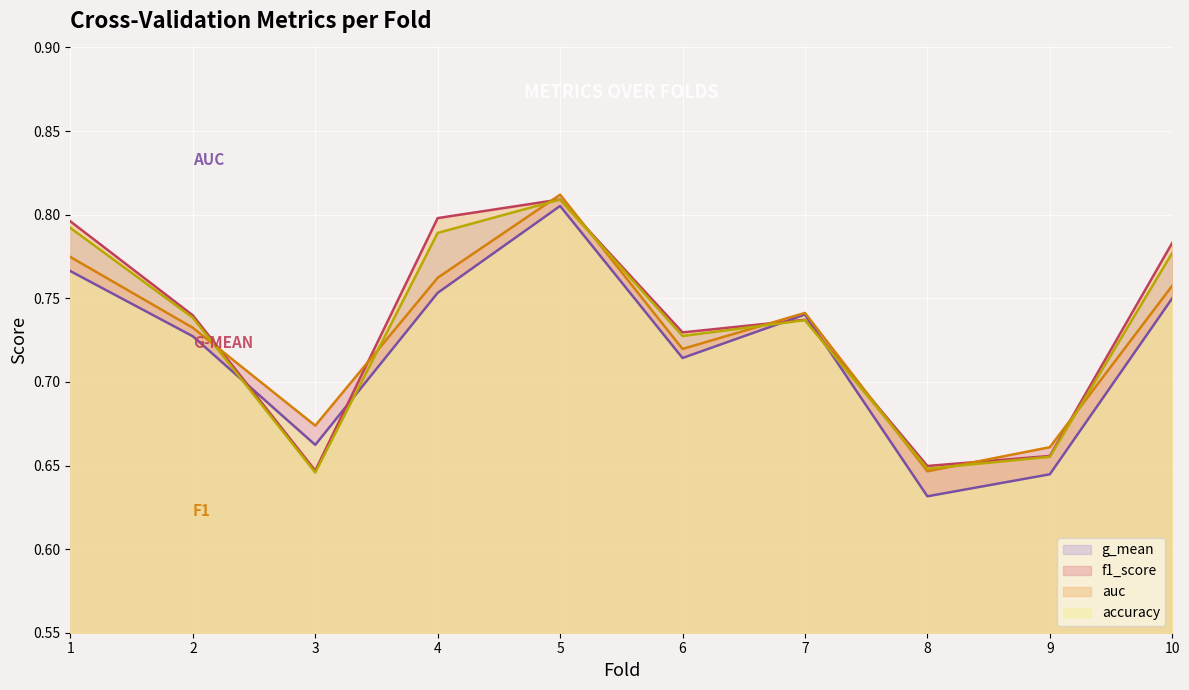

Which category has the highest value in the accuracy (line) series?

5